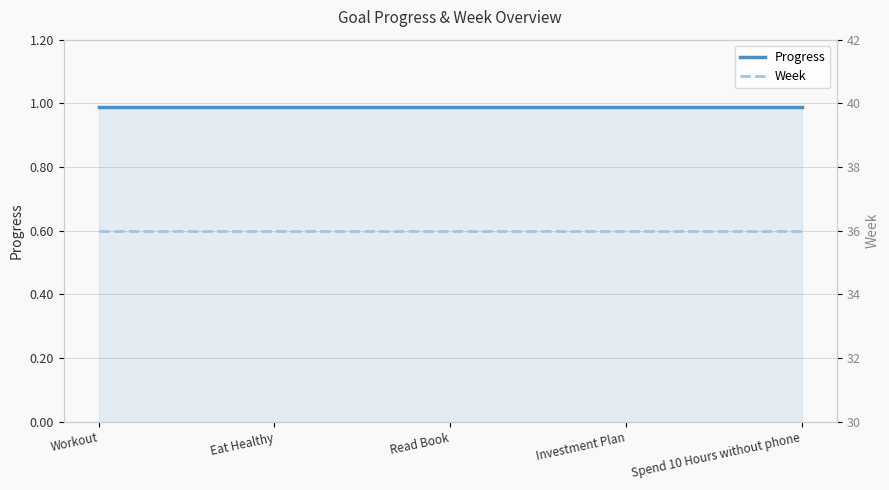

What is the value of the Week point at the 3rd from the left?

36.0